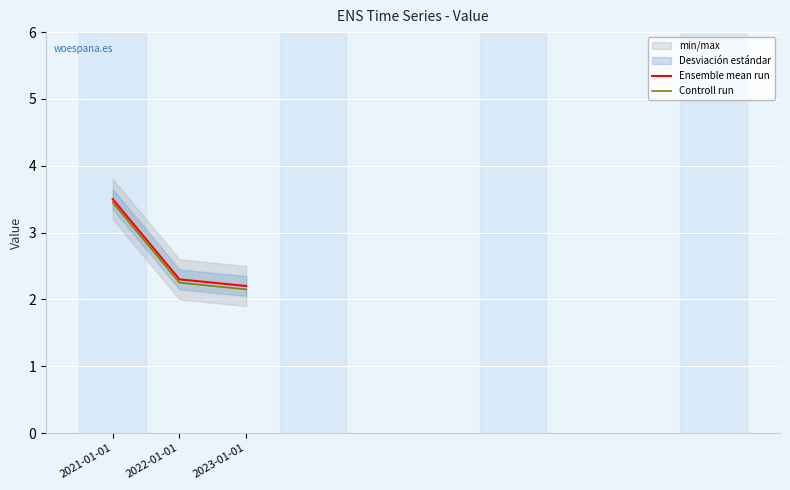

Rank the series by their maximum value, from lowest to highest.

Controll run, Ensemble mean run